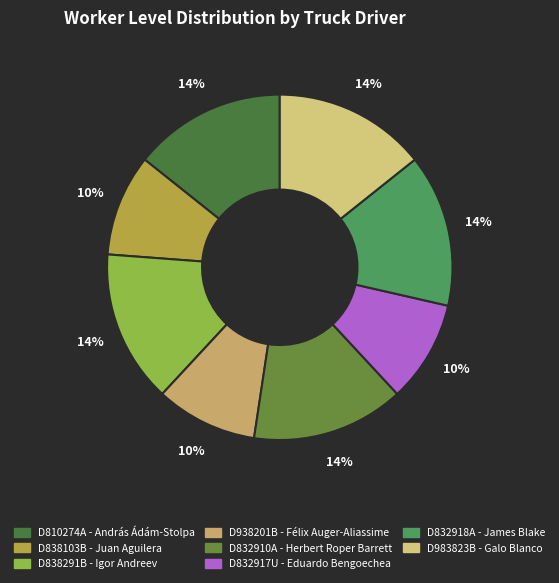

Rank the categories by value from lowest to highest.

Juan Aguilera, Félix Auger-Aliassime, Eduardo Bengoechea, András Ádám-Stolpa, Igor Andreev, Herbert Roper Barrett, James Blake, Galo Blanco